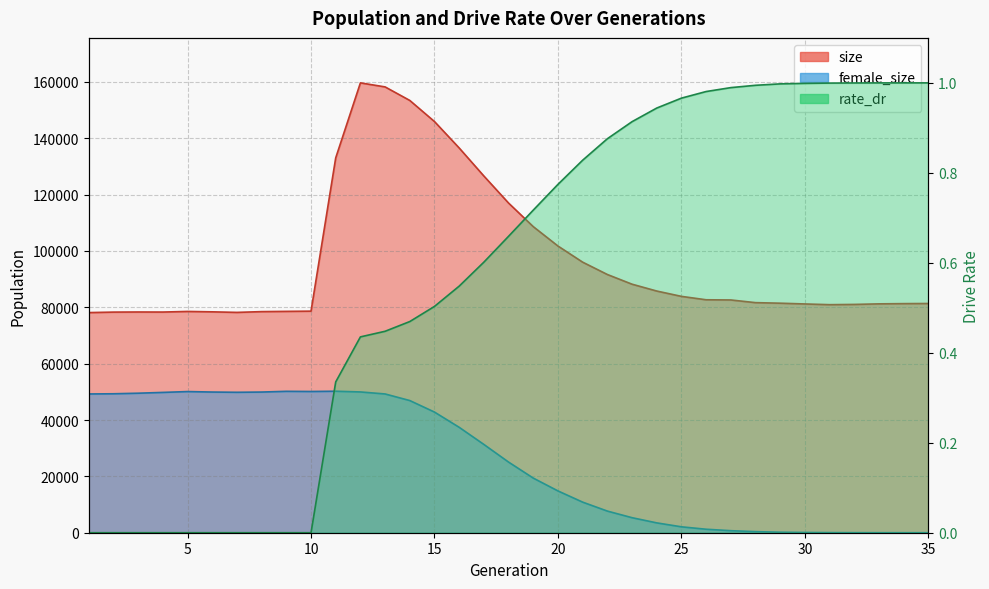

What is the lowest value of the size series?

78132.0